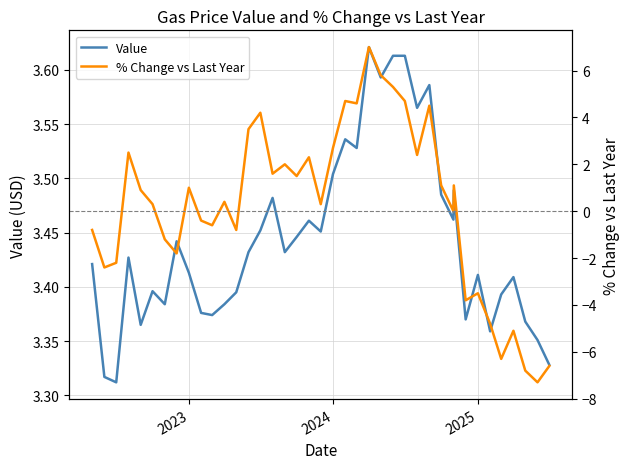

At how many categories does at least one series exceed -7?

40